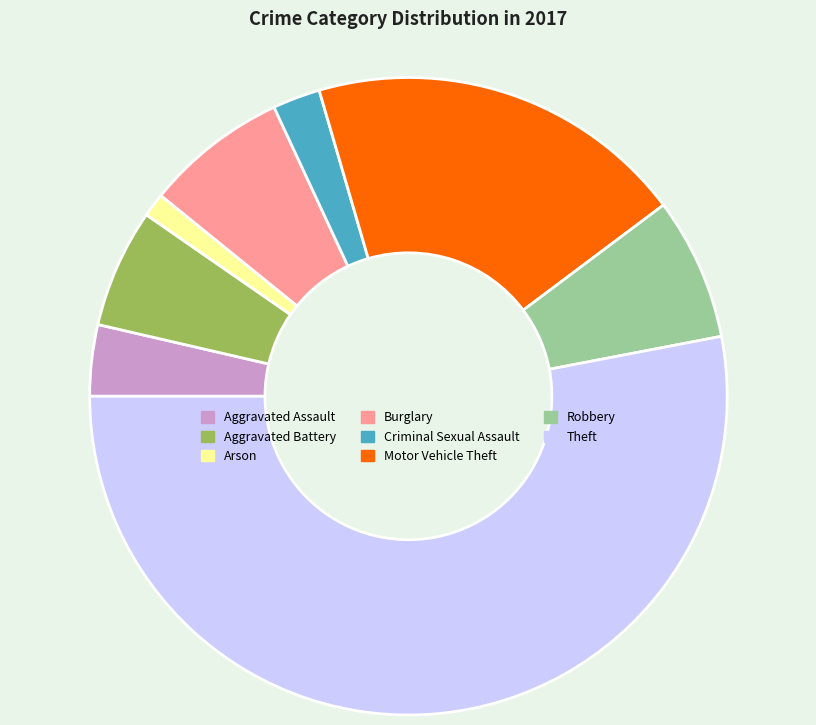

The Aggravated Assault slice represents 4% of the pie. True or false?

True